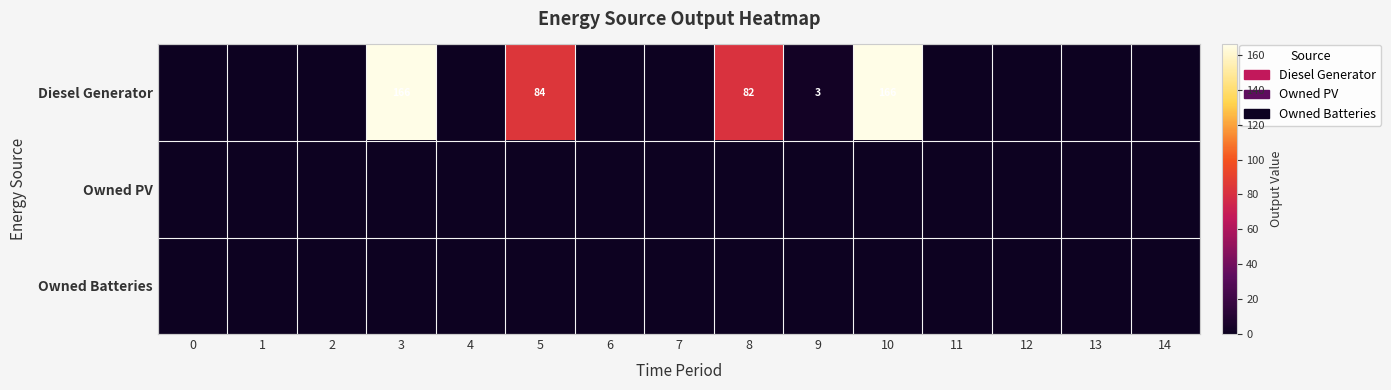

True or false: Diesel Generator has a value of 84 at 5.

True